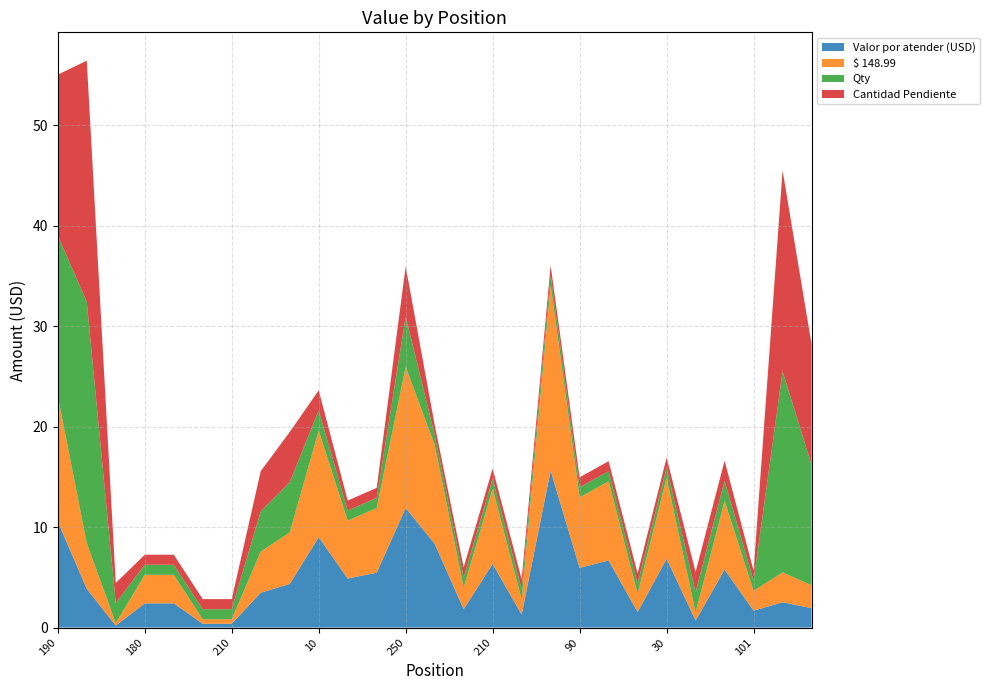

Reading left to right, what are all the values shown in this chart?

Valor por atender (USD): 190=10.6	130=3.9	251=0.2	180=2.4	80=2.4	212=0.4	210=0.4	80=3.5	30=4.3	10=9.0	292=4.9	291=5.5	250=11.9	90=8.3	10=1.8	210=6.3	60=1.3	290=15.6	90=5.9	70=6.7	250=1.6	30=6.8	32=0.7	162=5.8	101=1.7	170=2.5	180=1.9
$ 148.99: 190=12.5	130=4.5	251=0.2	180=2.8	80=2.8	212=0.5	210=0.5	80=4.1	30=5.1	10=10.6	292=5.8	291=6.4	250=14.0	90=9.8	10=2.2	210=7.5	60=1.5	290=18.4	90=7.0	70=7.9	250=1.8	30=8.1	32=0.8	162=6.8	101=2.0	170=3.0	180=2.3
Qty: 190=16.0	130=24.0	251=2.0	180=1.0	80=1.0	212=1.0	210=1.0	80=4.0	30=5.0	10=2.0	292=1.0	291=1.0	250=5.0	90=1.0	10=1.0	210=1.0	60=1.0	290=1.0	90=1.0	70=1.0	250=1.0	30=1.0	32=2.0	162=2.0	101=1.0	170=20.0	180=12.0
Cantidad Pendiente: 190=16.0	130=24.0	251=2.0	180=1.0	80=1.0	212=1.0	210=1.0	80=4.0	30=5.0	10=2.0	292=1.0	291=1.0	250=5.0	90=1.0	10=1.0	210=1.0	60=1.0	290=1.0	90=1.0	70=1.0	250=1.0	30=1.0	32=2.0	162=2.0	101=1.0	170=20.0	180=12.0